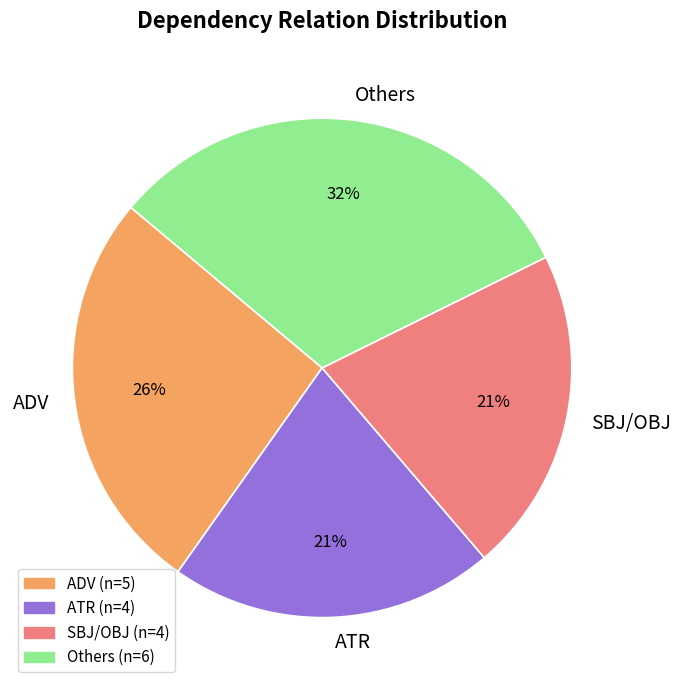

Is it true that ADV is 15% of the pie?

False